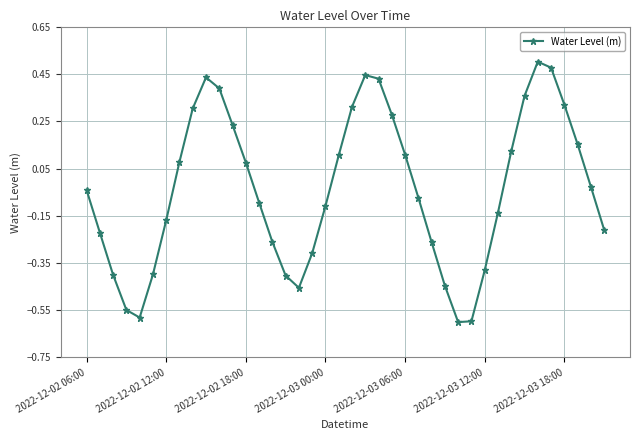

True or false: the data has more than 1 interior local peaks.

True